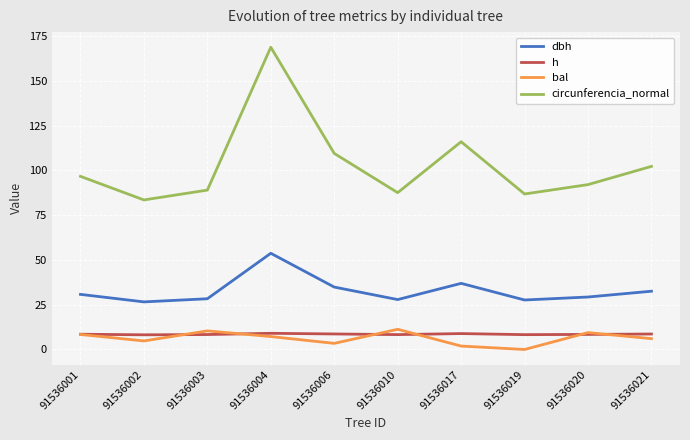

At which category does the chart reach its minimum across all series?

91536019